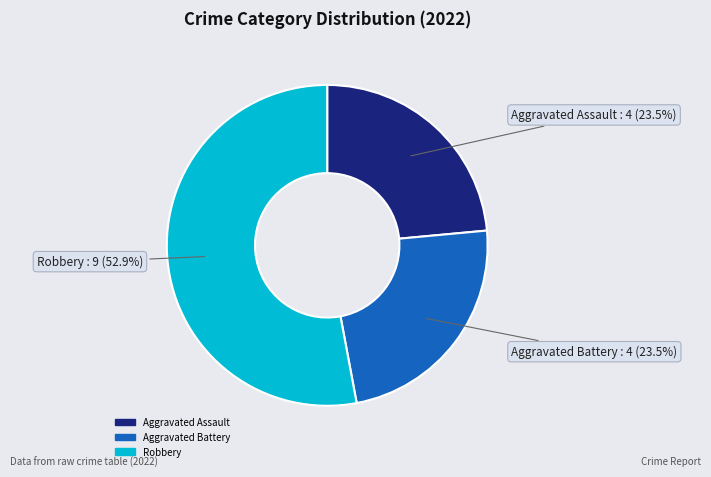

Is there a majority slice in this chart?

Yes